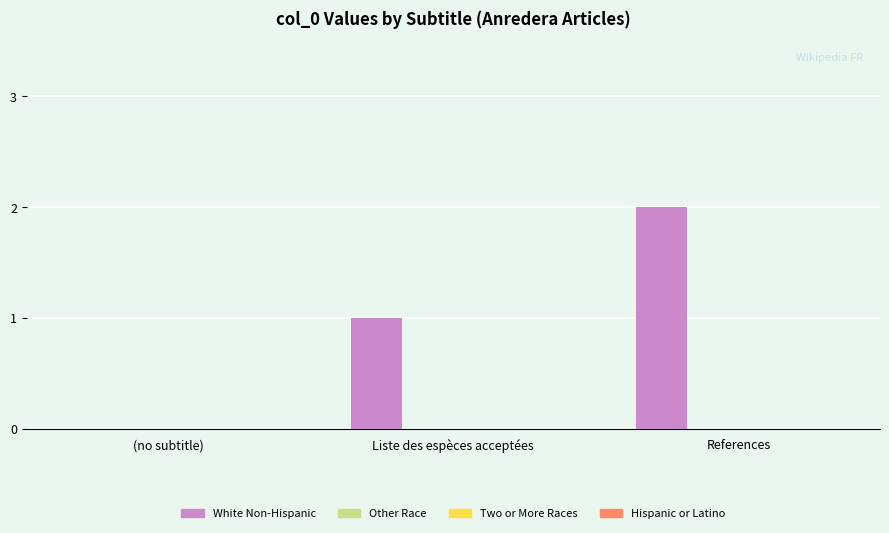

What is the sum of all values?

3